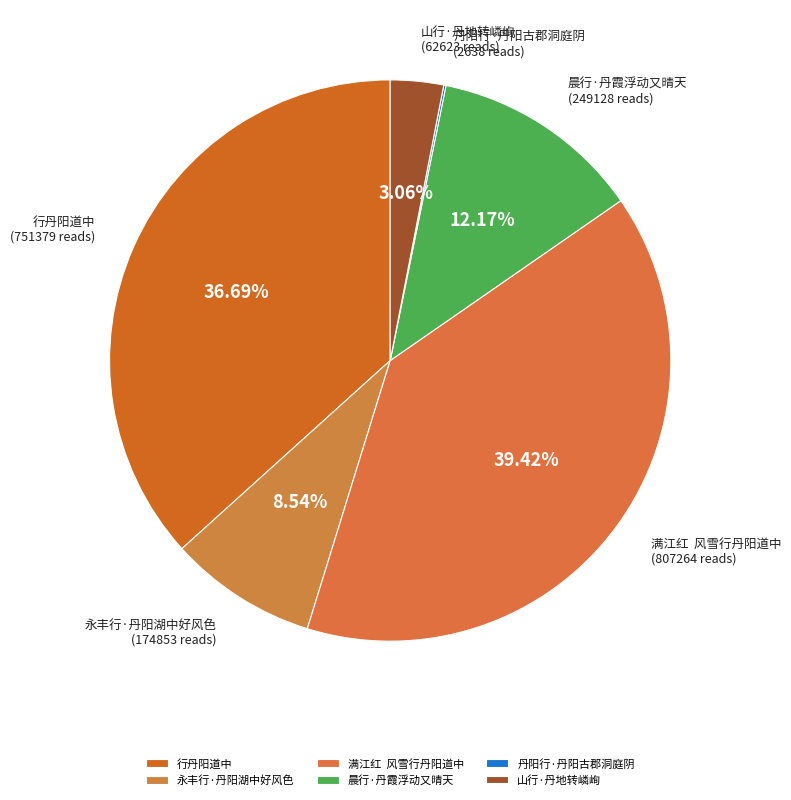

What is the ratio of the value at 满江红 风雪行丹阳道中 to the value at 永丰行·丹阳湖中好风色?

4.6